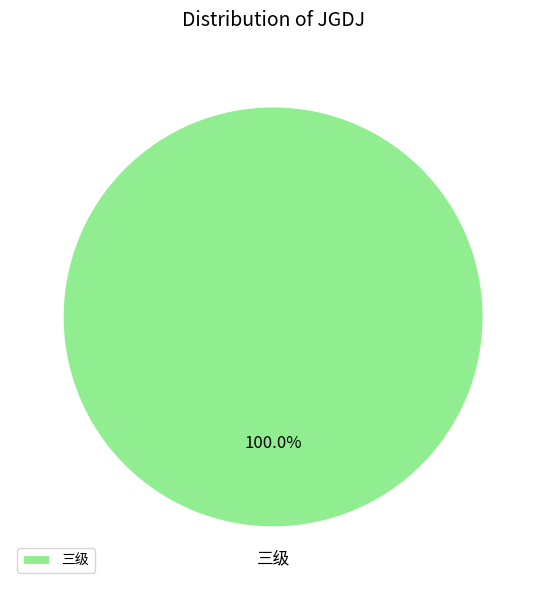

What percentage is the 三级 slice, to the nearest percent?

100%